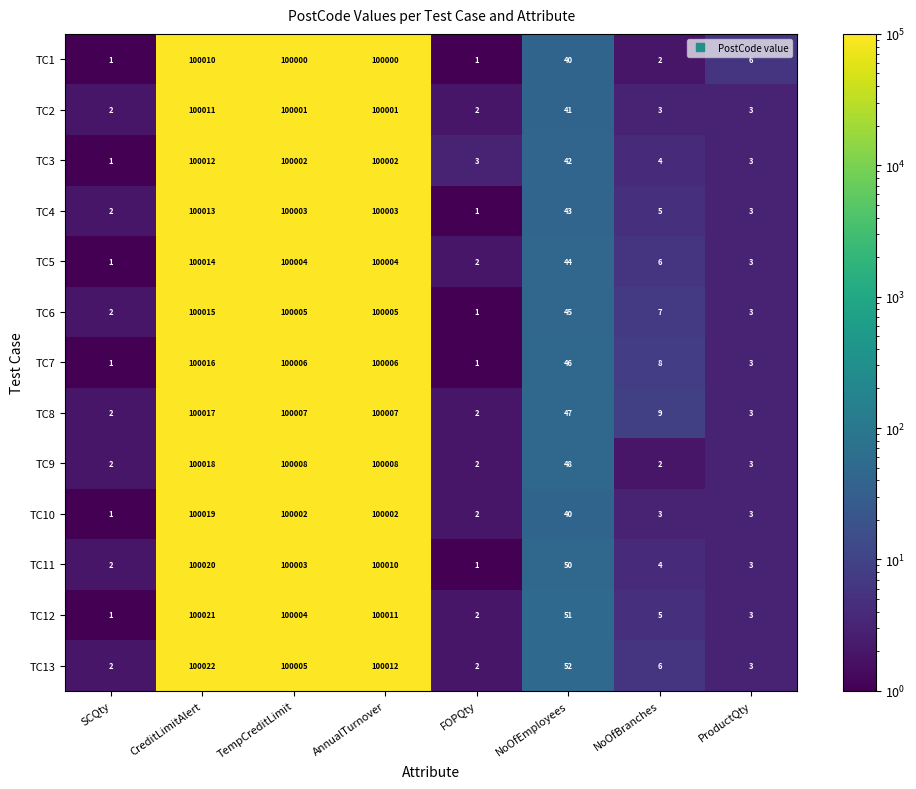

What is the sum of all TC7 values?

300087